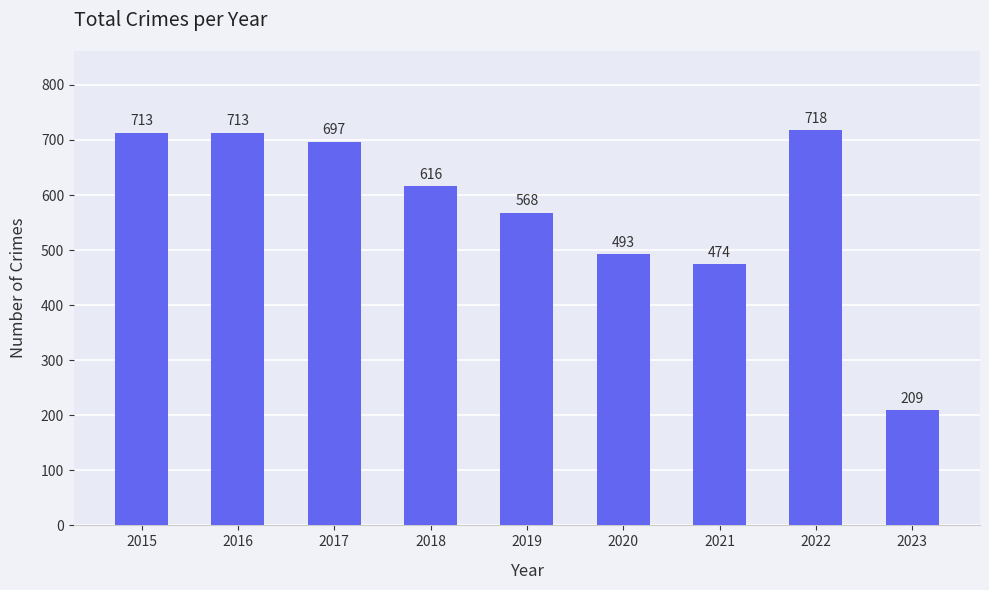

What is the difference between the maximum and minimum values?

509